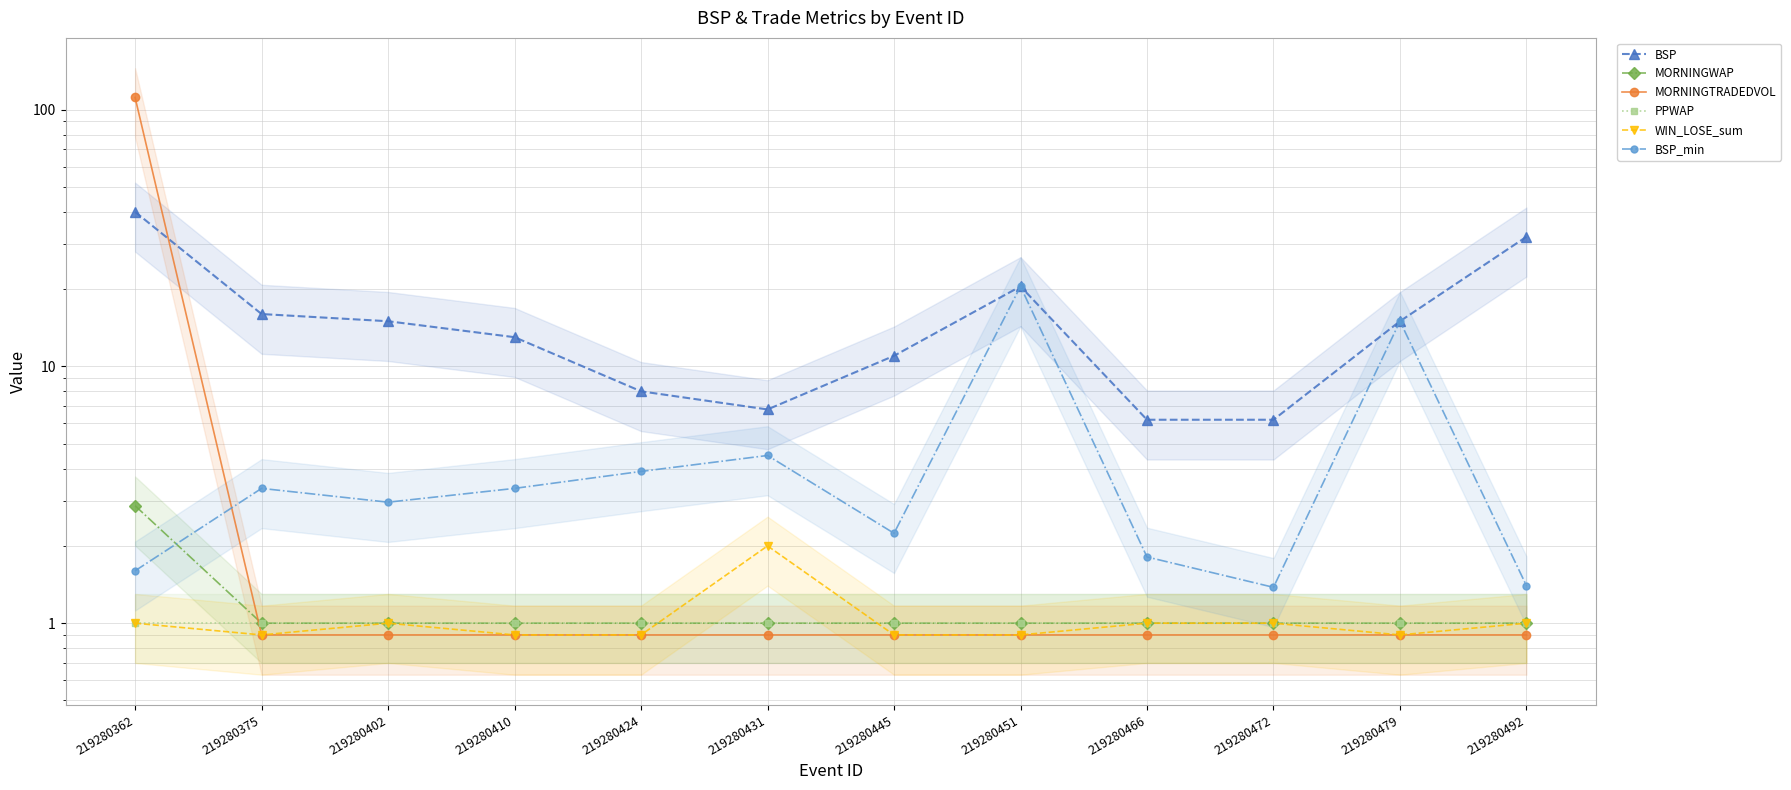

Reading left to right, extract all data points from this chart.

BSP: 40.0	16.0	15.0	13.0	8.0	6.8	11.0	20.5	6.2	6.2	15.0	32.0
MORNINGWAP: 2.9	1.0	1.0	1.0	1.0	1.0	1.0	1.0	1.0	1.0	1.0	1.0
MORNINGTRADEDVOL: 111.6	0.9	0.9	0.9	0.9	0.9	0.9	0.9	0.9	0.9	0.9	0.9
PPWAP: 1.0	1.0	1.0	1.0	1.0	1.0	1.0	1.0	1.0	1.0	1.0	1.0
WIN_LOSE_sum: 1.0	0.9	1.0	0.9	0.9	2.0	0.9	0.9	1.0	1.0	0.9	1.0
BSP_min: 1.6	3.4	3.0	3.4	3.9	4.5	2.2	20.5	1.8	1.4	15.0	1.4